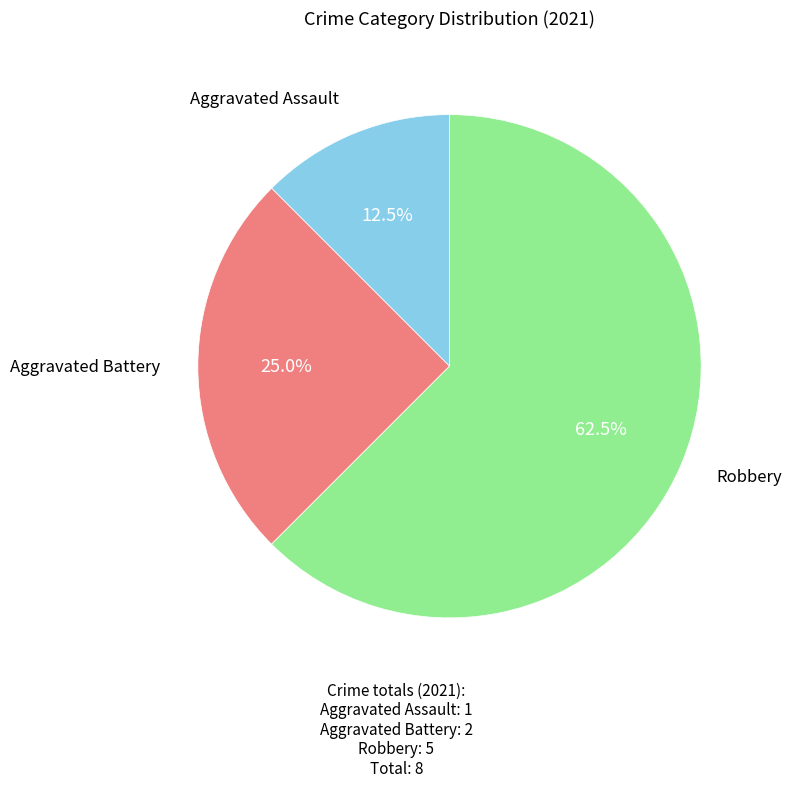

Is there a majority slice in this chart?

Yes